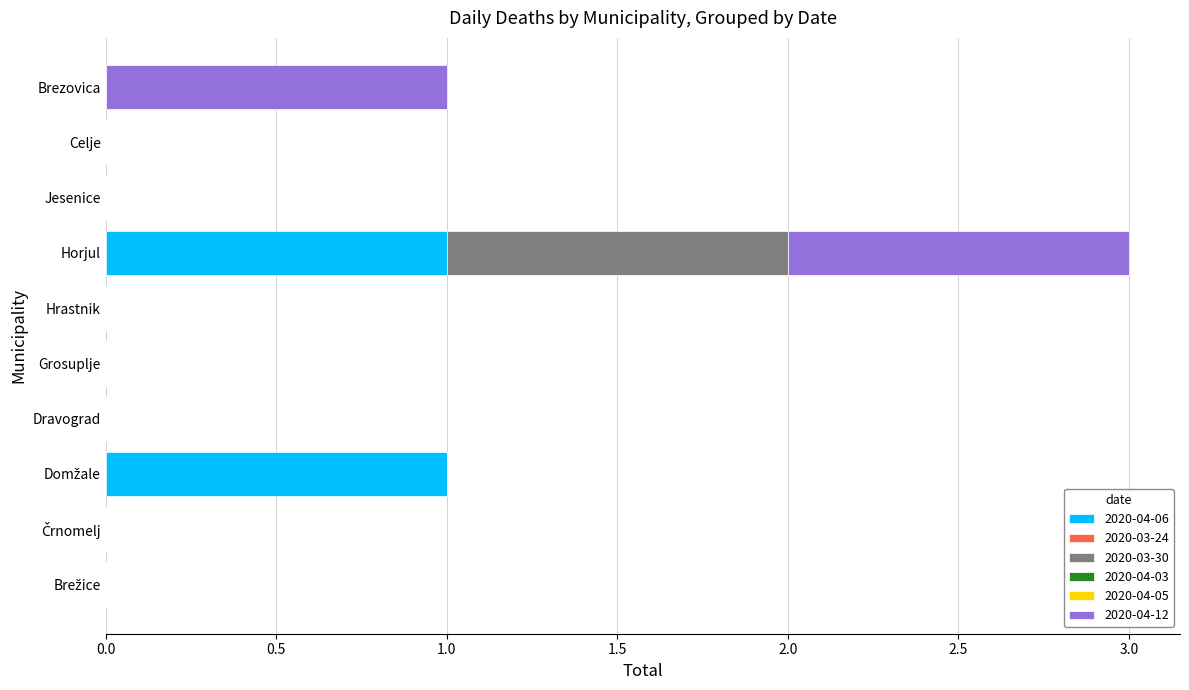

At which category is the sum across all series the highest?

Horjul